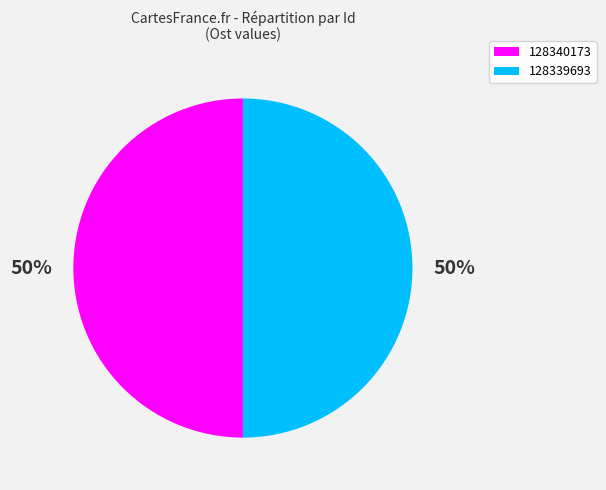

To the nearest percent, what portion does 128339693 represent?

50%